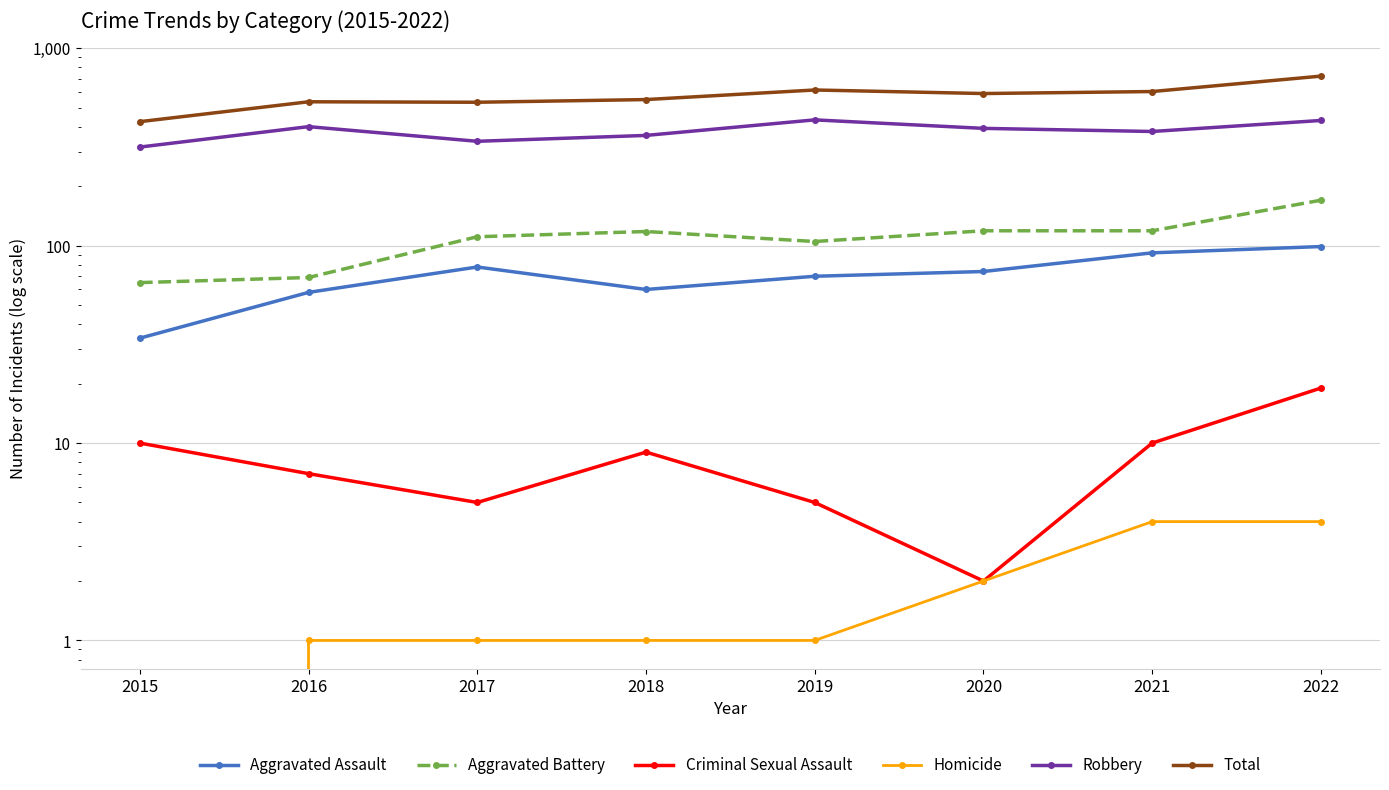

At which category is the sum across all series the highest?

2022